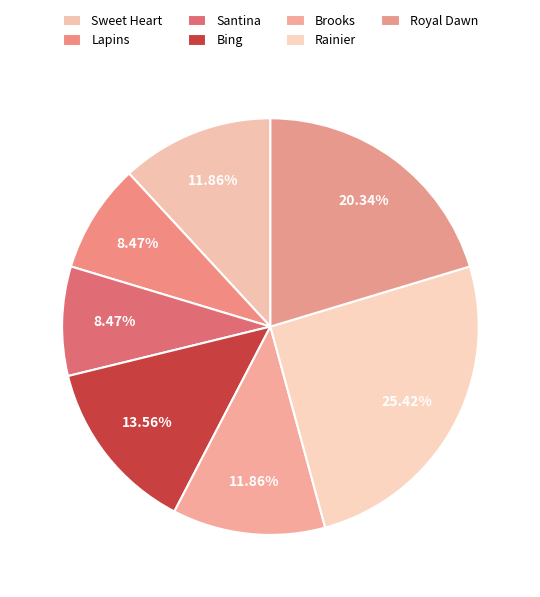

Does any single category account for the majority?

No